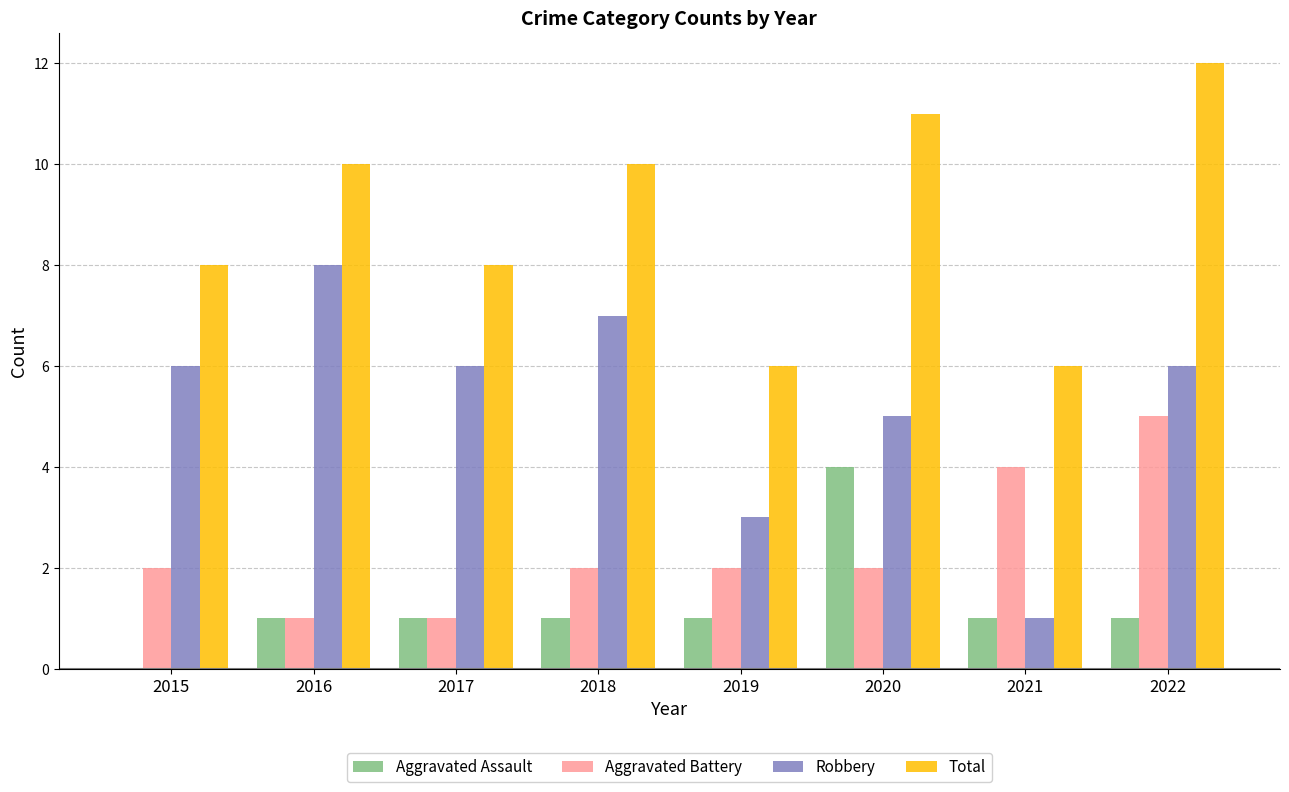

What is the total value across all series at 2016?

20